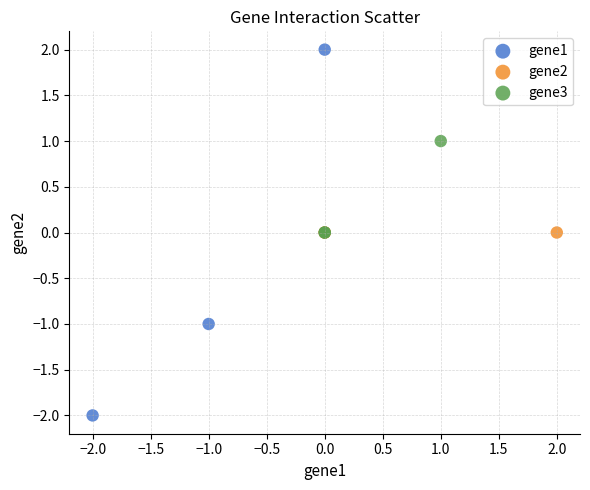

Which series reaches the minimum Y coordinate?

gene1